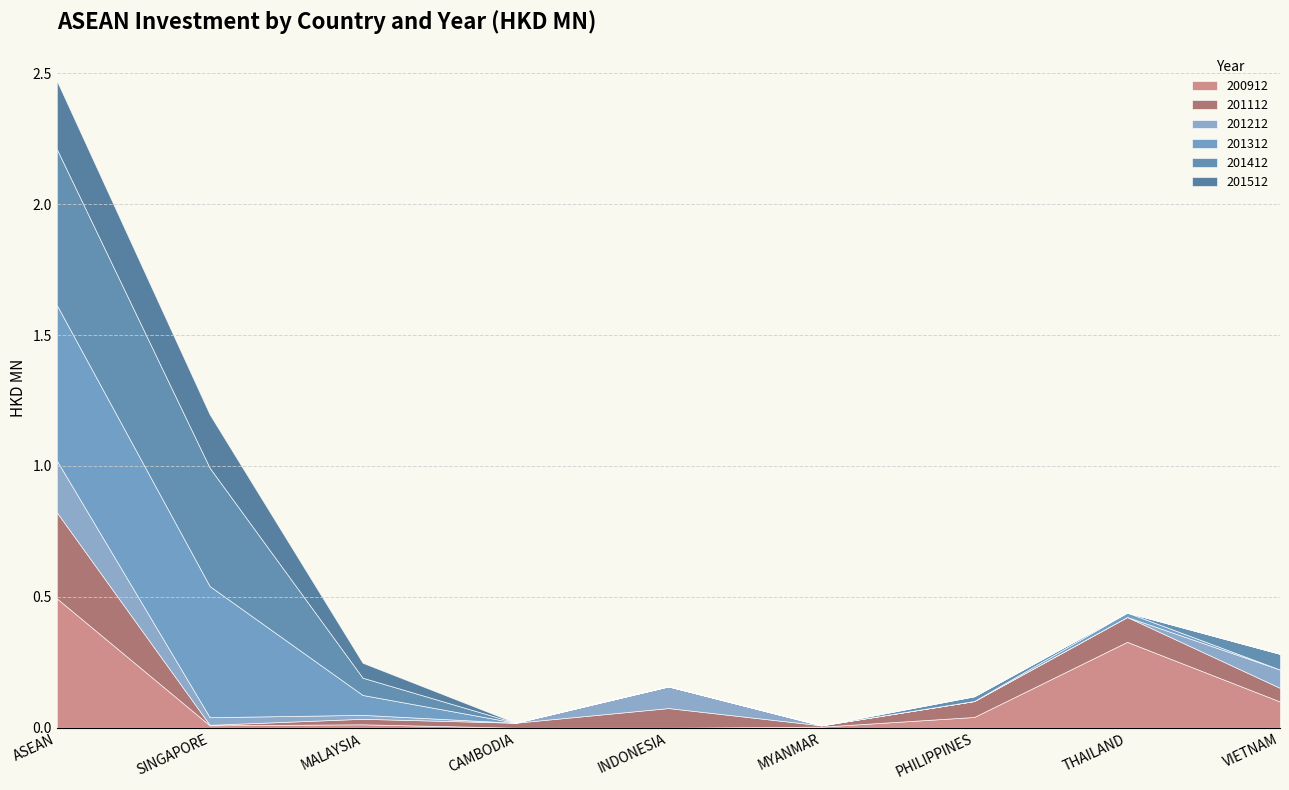

What is the difference between the maximum and minimum values in the 201112 series?

0.3